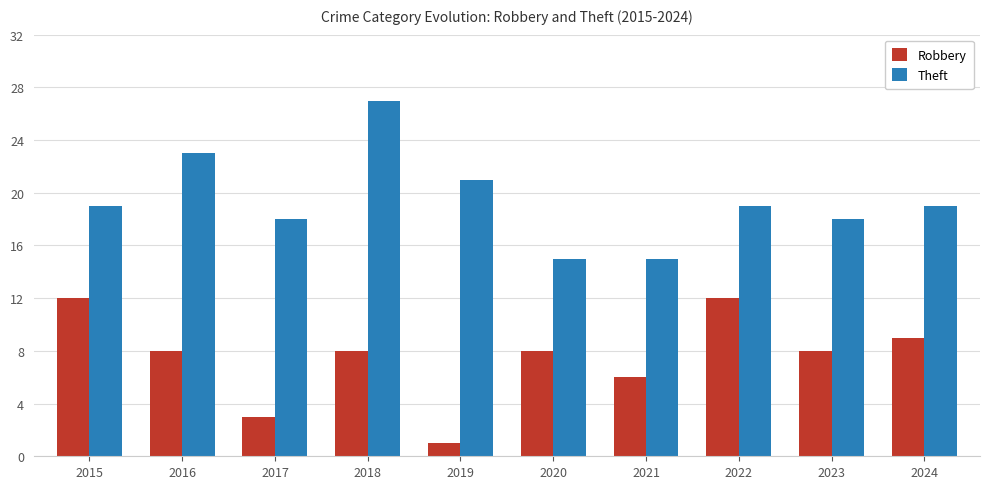

What is the value of the Robbery bar at the 7th from the left?

6